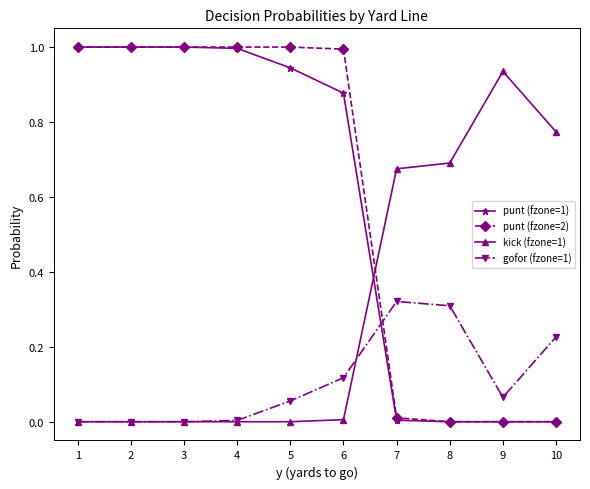

After their last crossing, which series has the higher values: gofor (fzone=1) or punt (fzone=2)?

gofor (fzone=1)